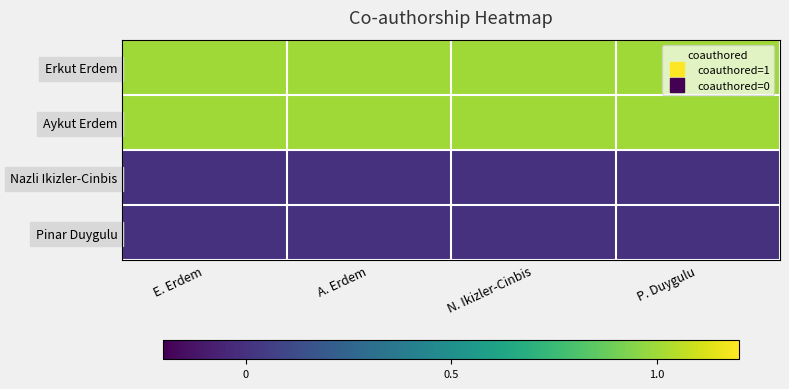

Rank the series at N. Ikizler-Cinbis from highest to lowest value.

Erkut Erdem, Aykut Erdem, Nazli Ikizler-Cinbis, Pinar Duygulu